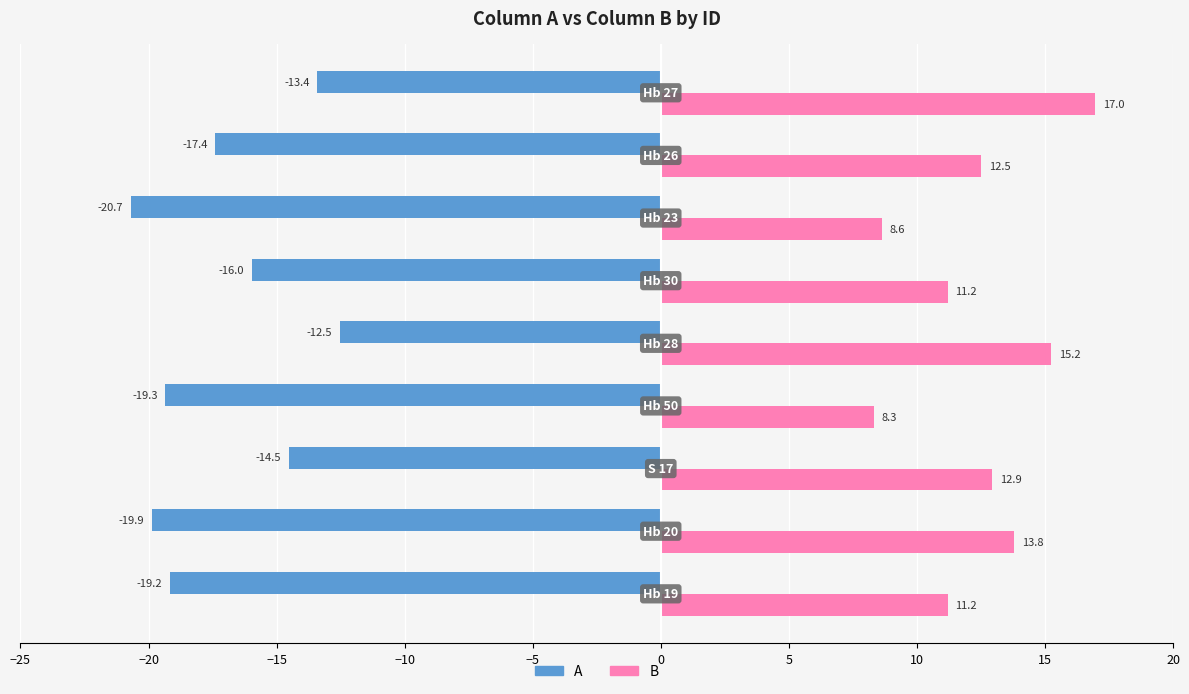

What is the difference between the second highest and second lowest values in the B series?

6.6